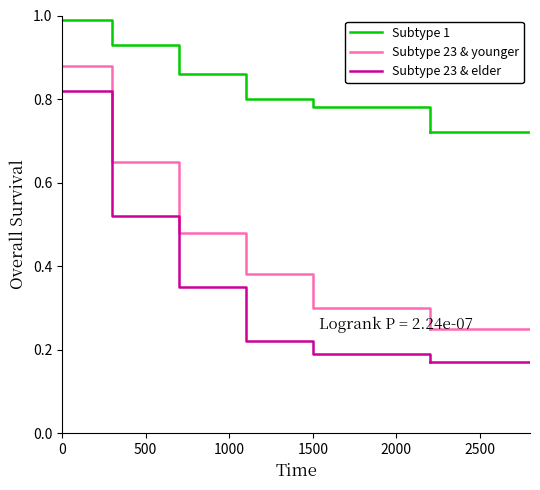

Rank the series by their average value, from lowest to highest.

Subtype 23 & elder, Subtype 23 & younger, Subtype 1